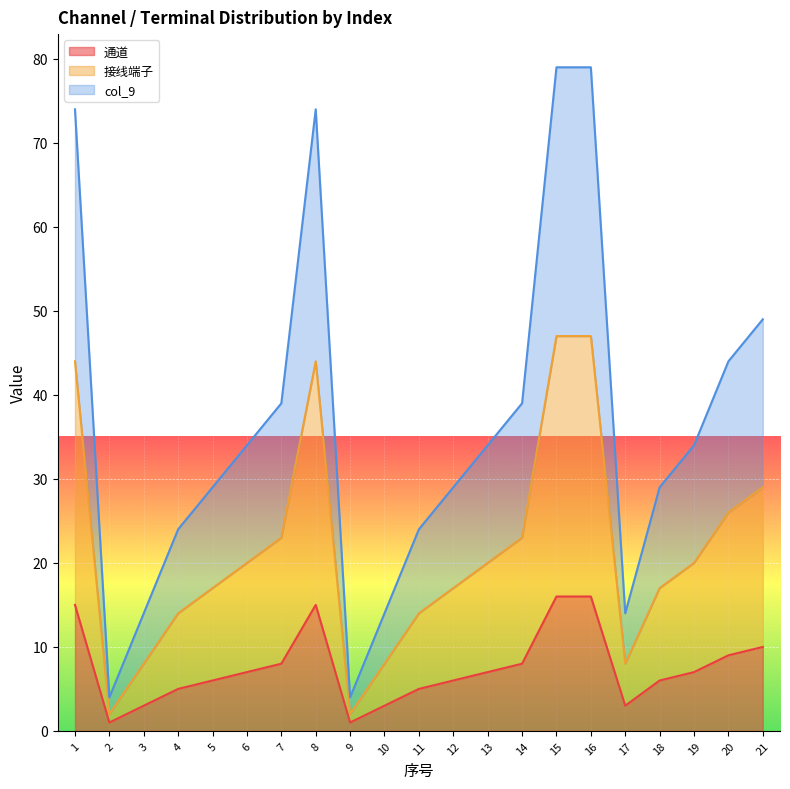

At which label does 接线端子 first exceed 20?

1